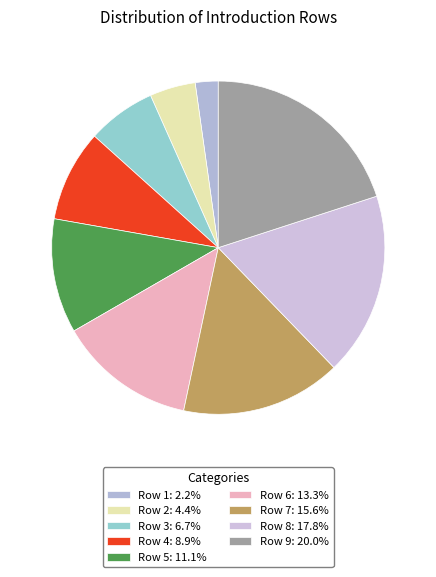

The Row 9 slice represents 32% of the pie. True or false?

False